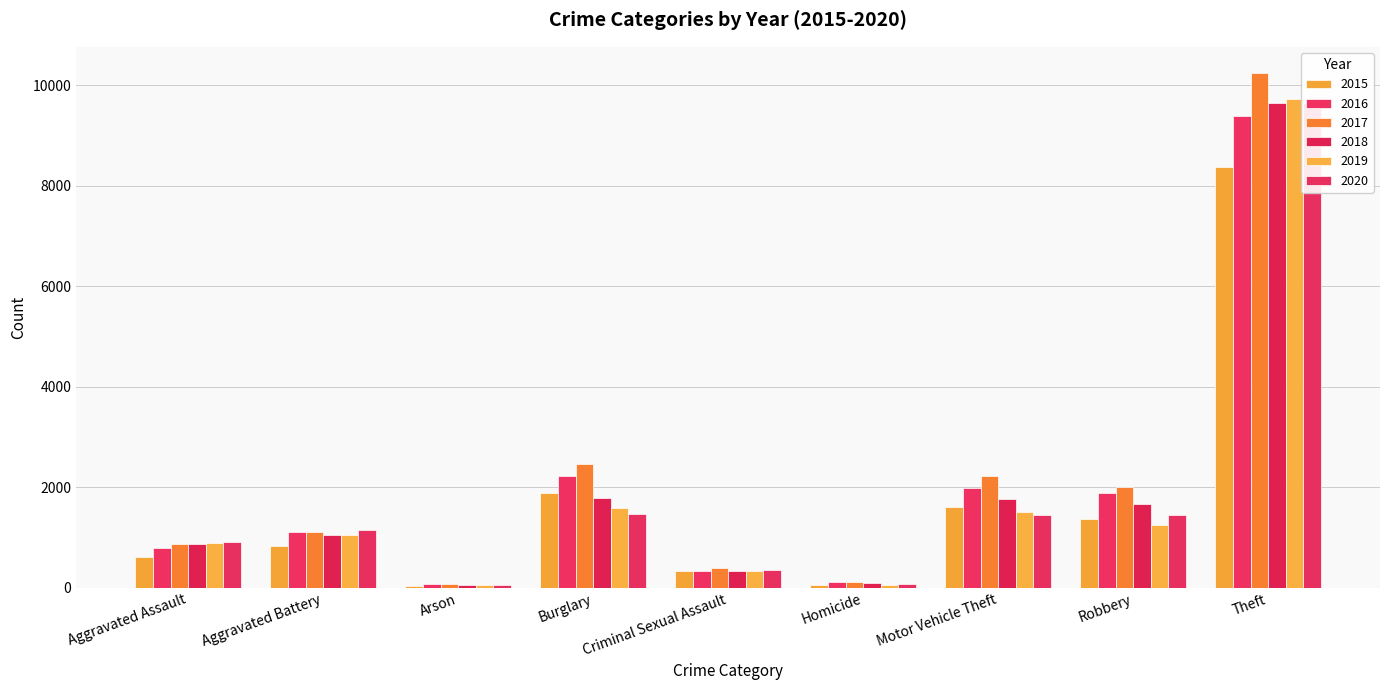

Between Homicide and Robbery, which series saw the biggest shift?

2017